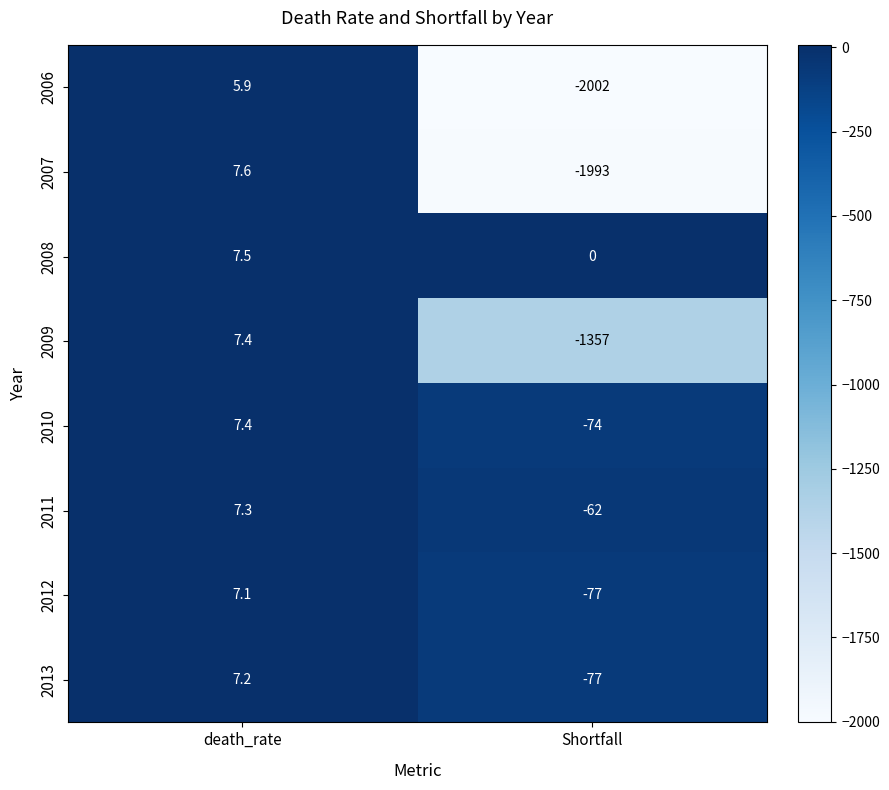

At which category is the sum across all series the highest?

death_rate